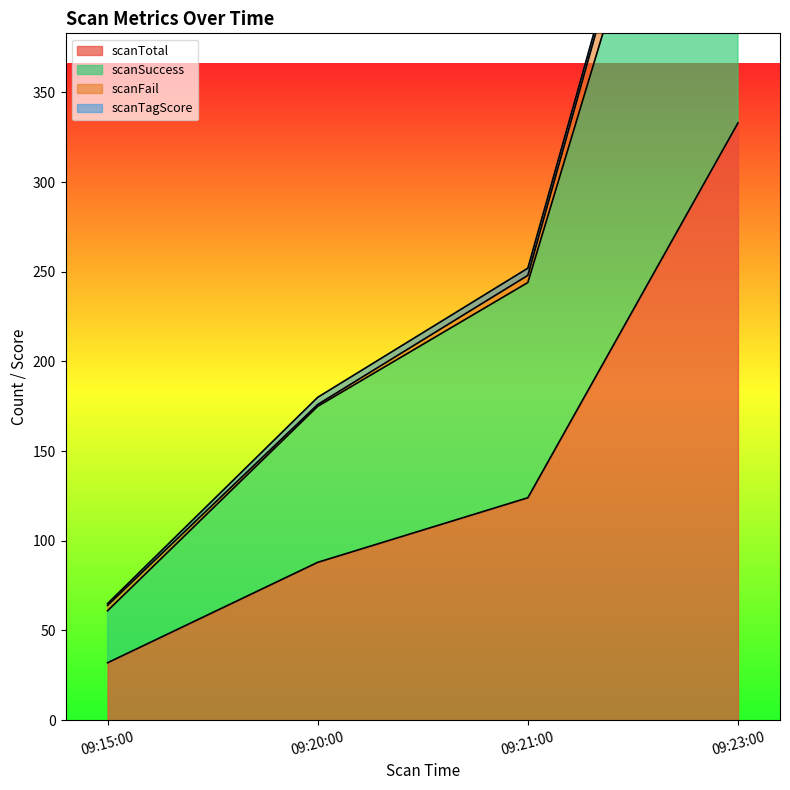

True or false: scanTotal and scanSuccess intersect in this chart.

False